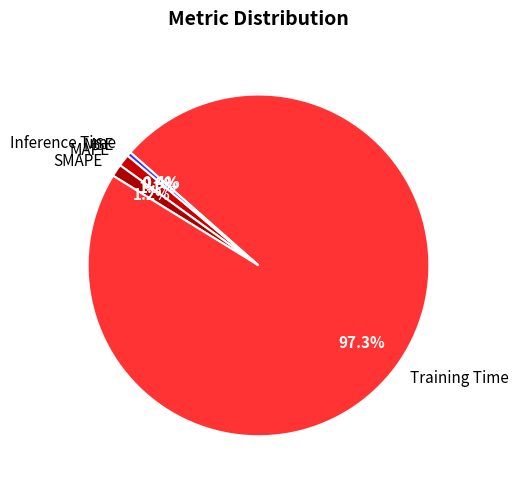

Does any single category account for the majority?

Yes